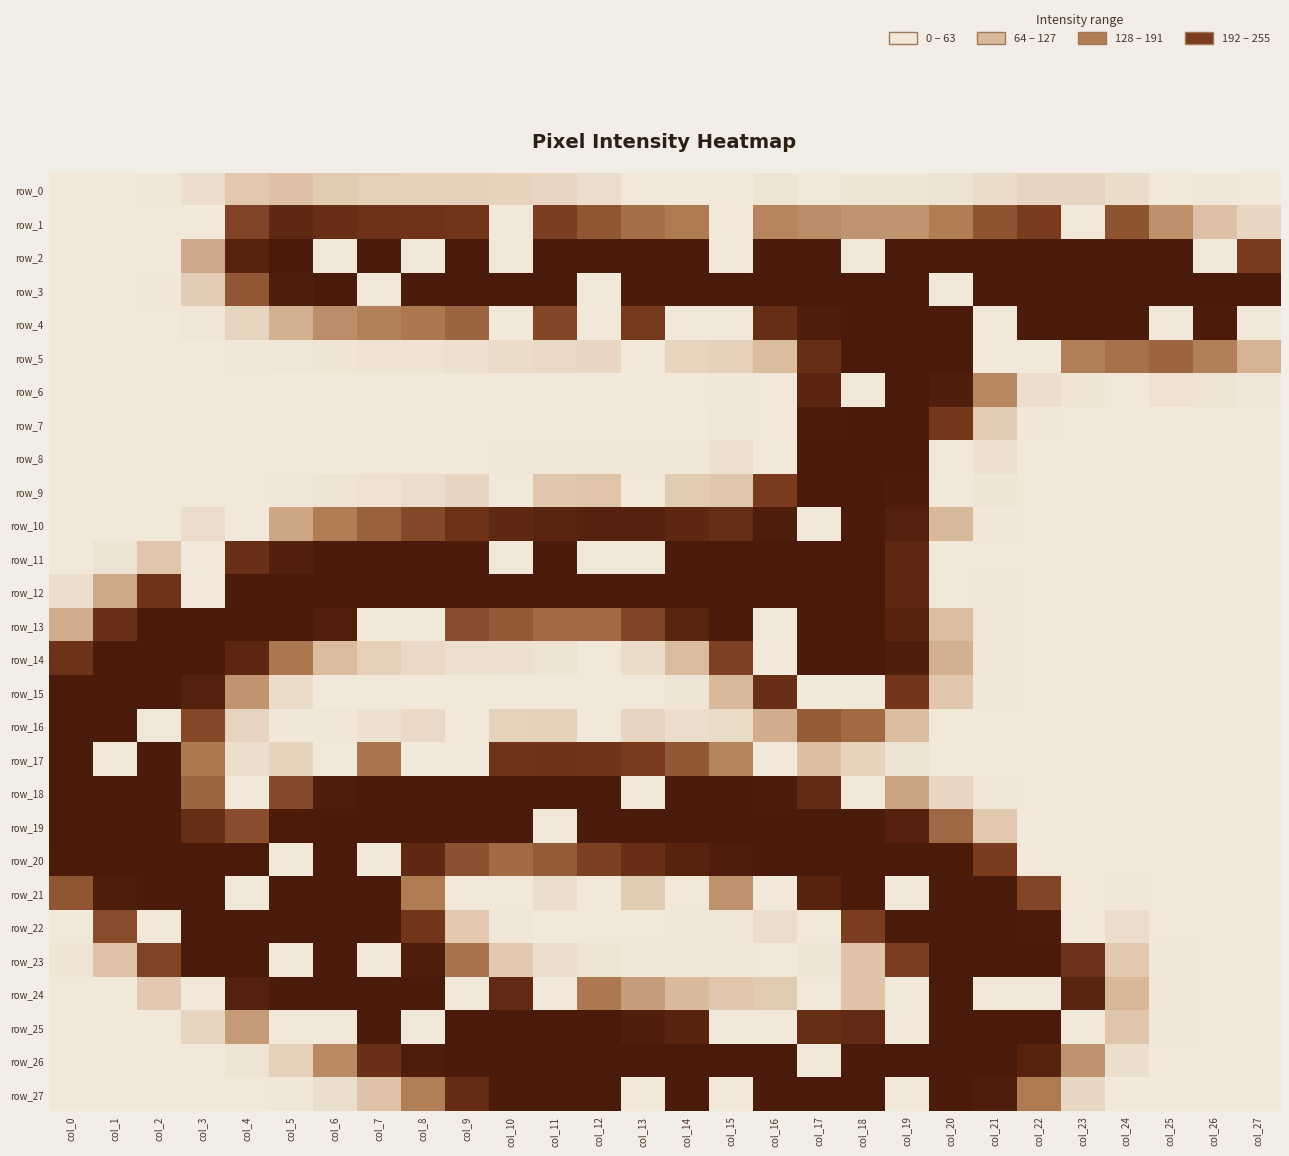

Reading left to right, list all the values displayed in this chart.

row_0: 0	0	1	14	43	53	39	33	32	31	29	24	15	0	0	0	6	0	5	5	8	17	25	26	17	0	2	0
row_1: 0	0	0	0	183	225	214	208	205	202	0	188	165	141	130	0	118	111	102	103	127	167	191	0	167	106	52	24
row_2: 0	0	0	80	237	255	0	255	0	255	0	255	255	255	255	0	255	255	0	255	255	255	255	255	255	254	0	192
row_3: 0	0	1	37	164	246	255	0	255	255	255	255	0	255	255	255	255	255	255	255	0	255	255	255	255	255	255	255
row_4: 0	0	0	4	27	73	109	123	133	150	0	180	0	195	0	0	216	249	255	255	255	0	255	255	255	0	252	0
row_5: 0	0	0	0	1	3	5	7	7	11	16	19	22	0	28	31	59	216	255	255	255	0	0	125	140	151	124	71
row_6: 0	0	0	0	0	0	0	0	0	0	0	0	0	0	0	1	0	232	0	255	247	116	14	5	0	9	6	2
row_7: 0	0	0	0	0	0	0	0	0	0	0	0	0	0	0	4	0	252	255	255	197	37	1	0	0	0	0	0
row_8: 0	0	0	0	0	0	0	0	0	0	1	1	1	1	1	12	0	255	255	253	0	10	0	0	0	0	0	0
row_9: 0	0	0	0	0	2	6	9	15	26	0	45	48	0	39	45	191	255	255	251	0	5	0	0	0	0	0	0
row_10: 0	0	0	15	0	83	127	154	178	208	227	235	238	238	228	216	249	0	255	241	63	2	0	0	0	0	0	0
row_11: 0	8	46	0	213	243	254	255	255	255	0	255	0	0	255	255	255	255	255	227	0	0	0	0	0	0	0	0
row_12: 14	82	206	0	255	255	255	255	255	255	255	255	255	255	255	255	255	255	255	226	0	1	0	0	0	0	0	0
row_13: 77	212	255	255	255	255	244	0	0	173	161	144	144	182	234	255	0	255	255	236	58	2	0	0	0	0	0	0
row_14: 208	255	255	255	230	133	61	33	19	12	10	8	0	17	61	185	0	255	255	246	73	3	0	0	0	0	0	0
row_15: 255	255	255	241	103	16	0	0	0	0	0	0	0	0	5	62	214	0	0	200	45	2	0	0	0	0	0	0
row_16: 255	255	0	179	26	1	4	10	20	0	30	31	0	25	15	18	76	159	145	59	0	0	0	0	0	0	0	0
row_17: 255	0	254	131	14	29	0	135	0	0	205	207	204	192	163	120	0	55	29	8	0	0	0	0	0	0	0	0
row_18: 255	255	254	148	0	177	248	255	255	255	255	255	255	0	255	255	251	222	0	85	22	3	0	0	0	0	0	0
row_19: 255	255	255	216	173	252	255	255	255	255	255	0	255	255	255	255	255	255	255	238	147	42	0	0	0	0	0	0
row_20: 253	255	255	255	255	0	255	0	226	170	144	160	187	215	237	249	255	255	255	255	253	191	0	0	0	0	0	0
row_21: 165	249	255	255	0	255	255	255	128	0	0	13	0	39	0	105	0	237	255	0	255	254	181	0	2	0	0	0
row_22: 0	173	0	255	255	255	255	255	201	43	3	0	0	0	1	3	15	0	189	253	255	255	251	0	15	0	0	0
row_23: 5	50	183	255	255	0	255	0	249	137	42	14	6	2	1	1	0	6	49	190	255	255	255	209	42	1	0	0
row_24: 0	0	40	0	241	255	255	255	255	0	223	0	132	92	62	46	39	0	49	0	255	0	0	234	65	2	0	0
row_25: 0	0	0	26	96	0	0	255	0	255	255	255	254	246	236	0	0	216	223	0	255	255	255	0	47	1	0	0
row_26: 0	0	0	0	6	32	114	210	248	255	255	255	255	255	255	255	255	0	255	255	255	255	237	104	13	0	0	0
row_27: 0	0	0	0	0	1	13	50	125	219	255	255	255	0	255	0	255	255	255	0	255	249	130	23	0	0	0	0